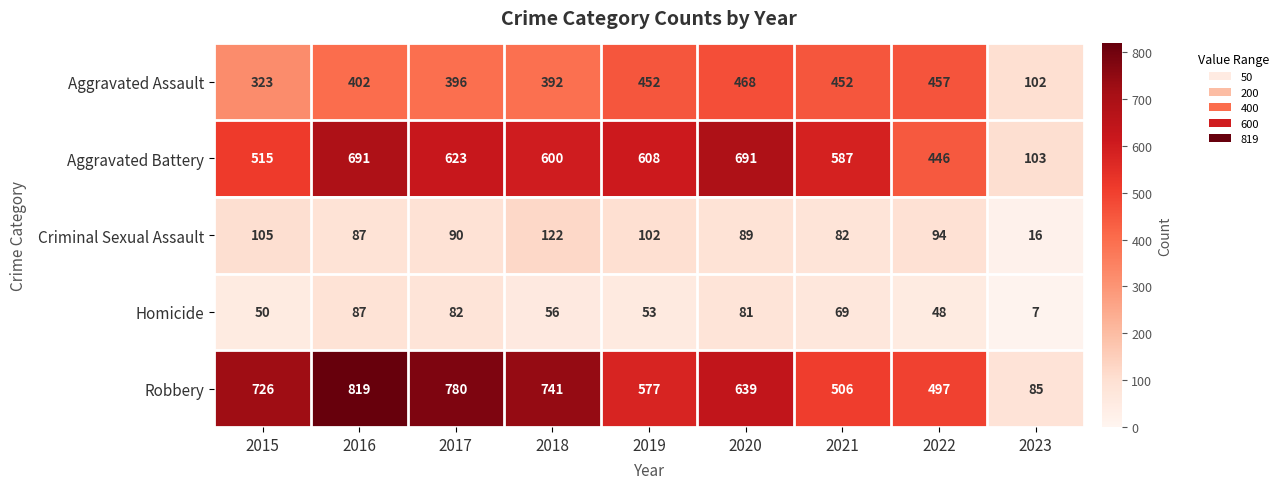

What is the difference between the highest and lowest values at 2019?

555